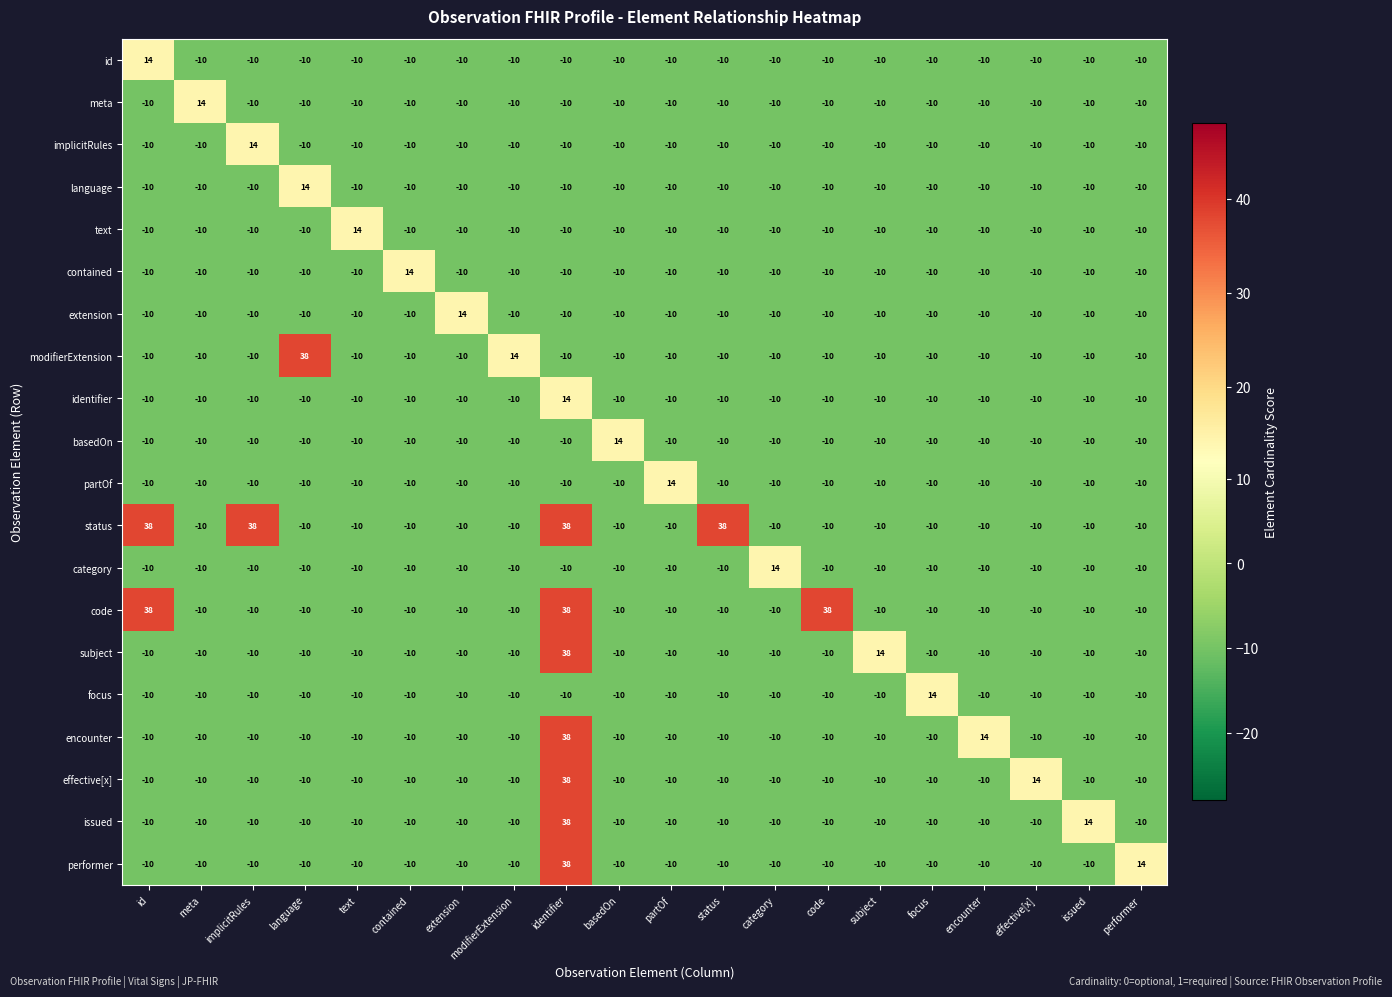

What is the spread (max minus min) of values at status?

48